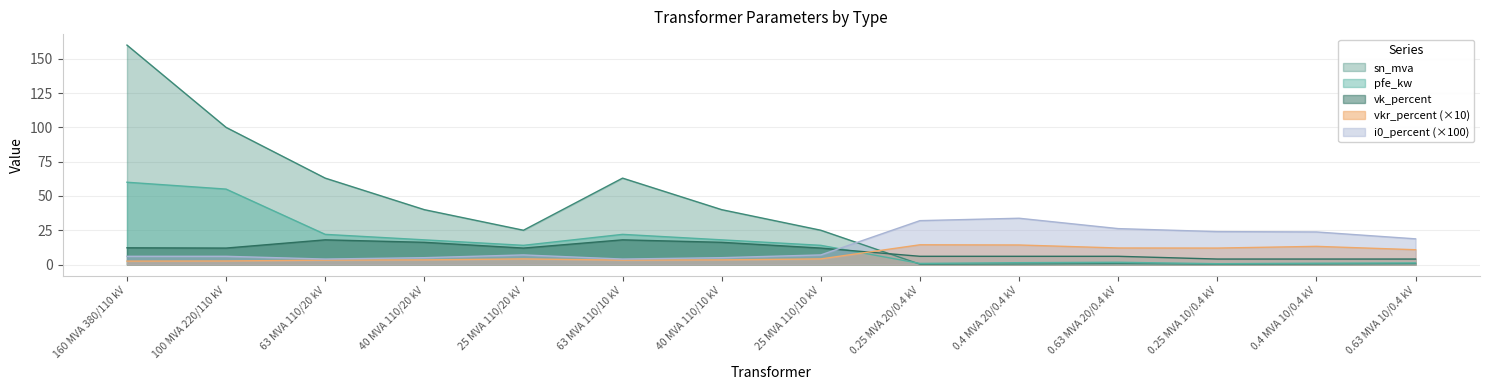

What is the difference between the maximum and second lowest values in the pfe_kw series?

59.2